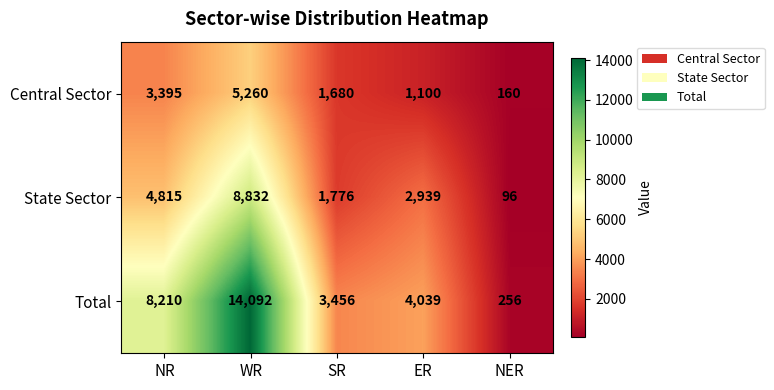

What is the total value across all series at SR?

6912